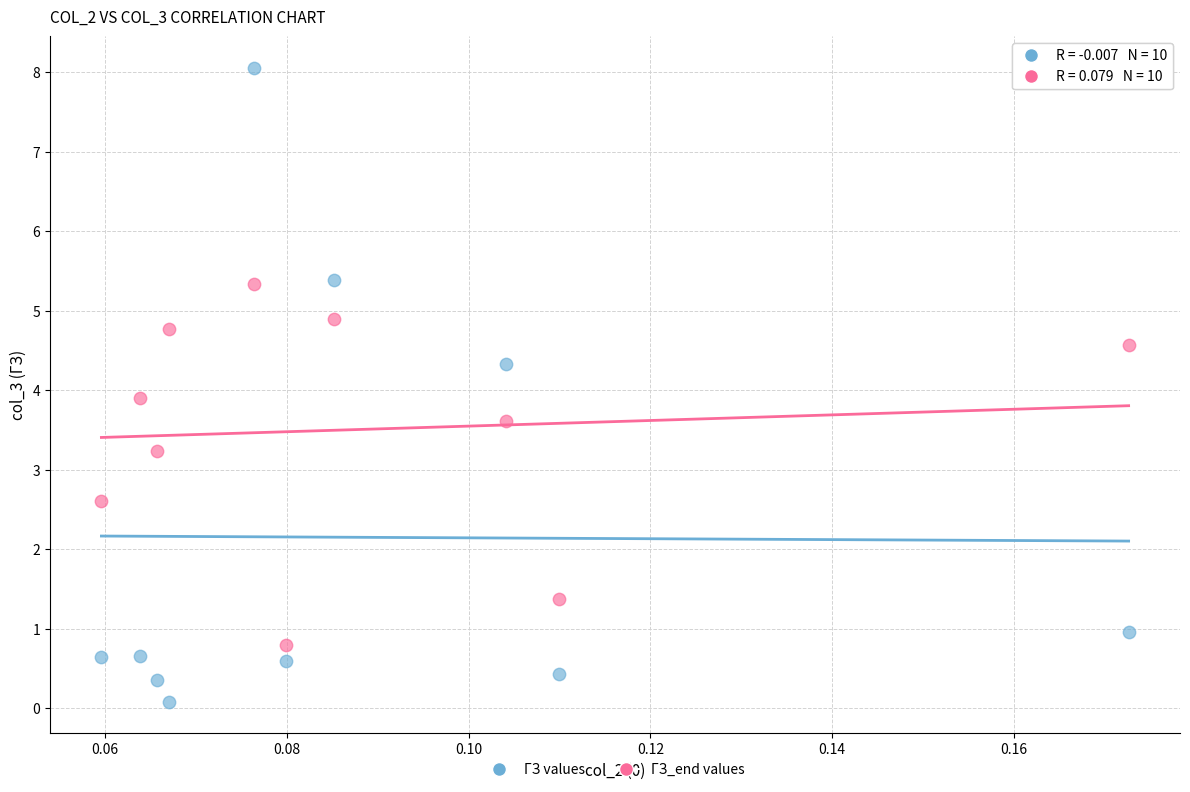

Which series contains the lowest Y value?

ГЗ values